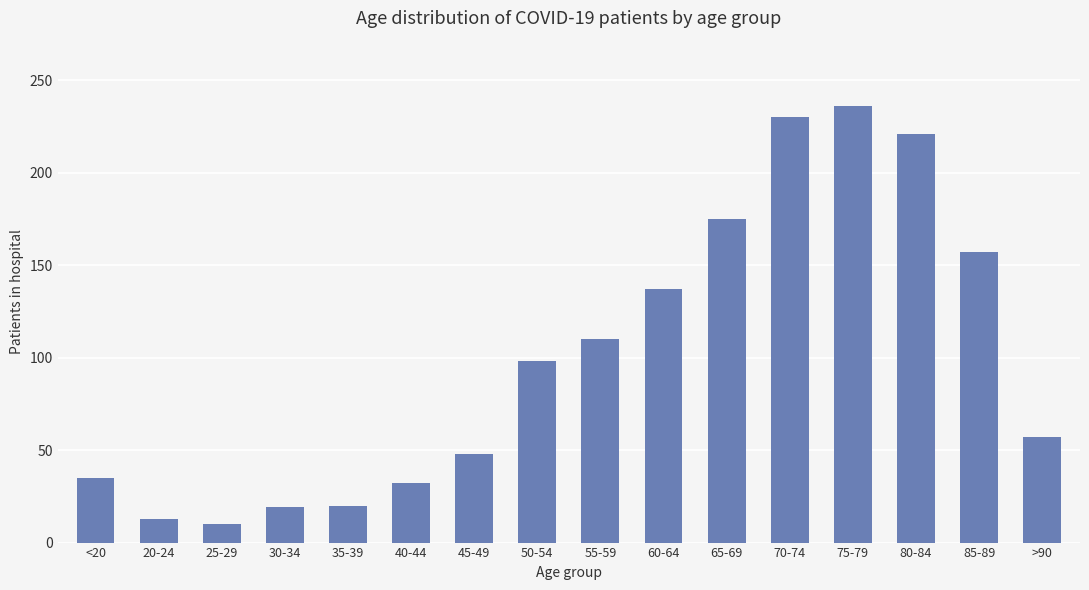

What is the smallest value displayed?

10